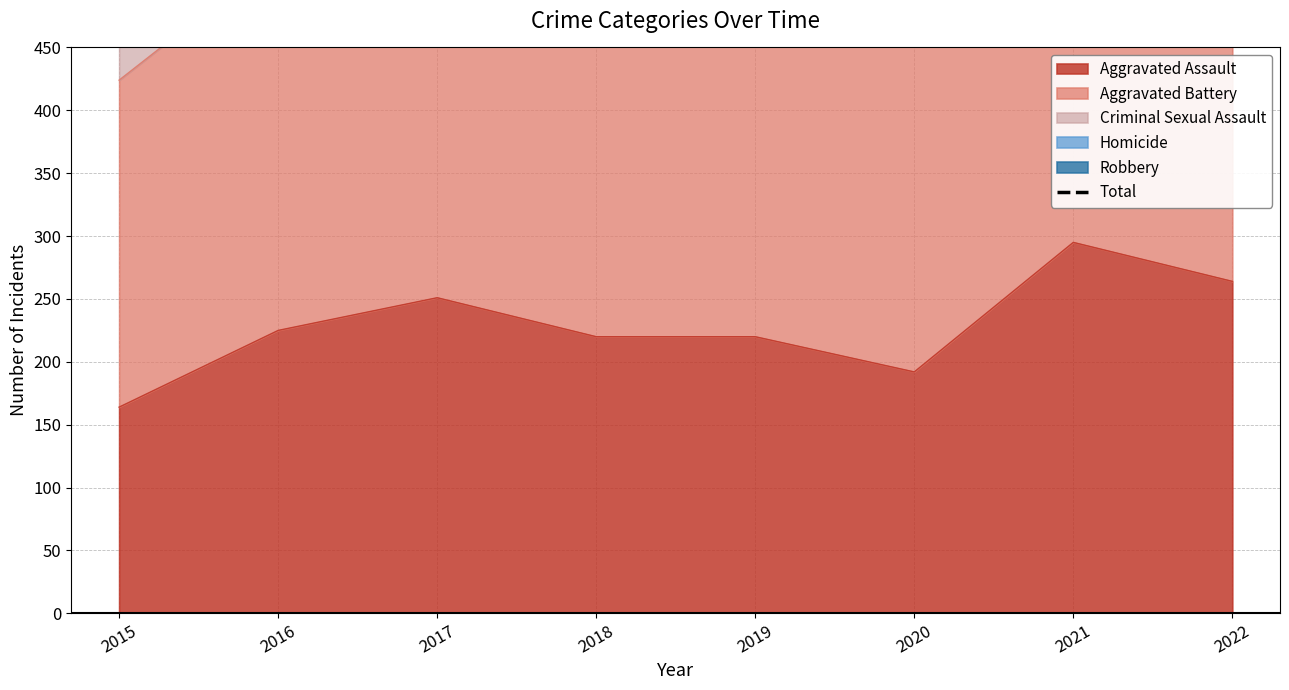

The Aggravated Assault series shows 381 at 2022. True or false?

False